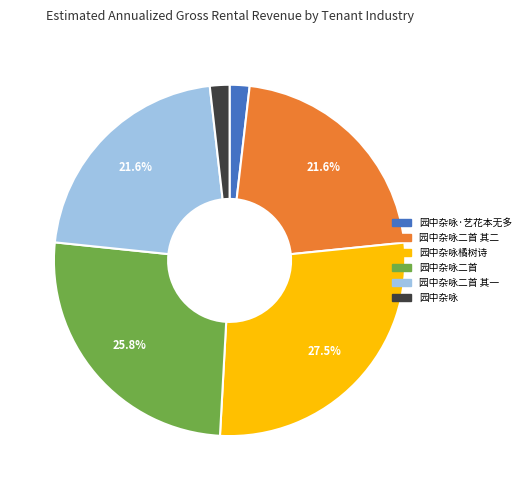

How many slices are in this pie chart?

6